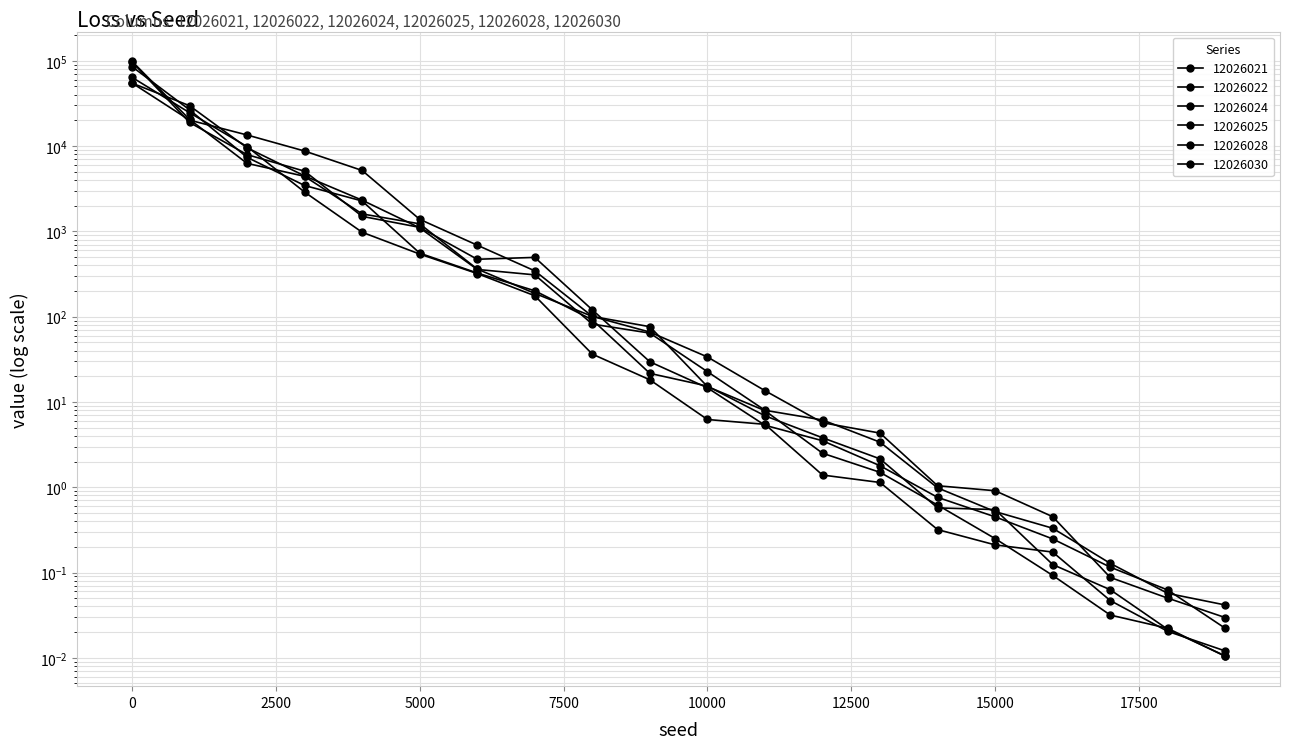

True or false: 12026022 and 12026028 cross at least once.

True